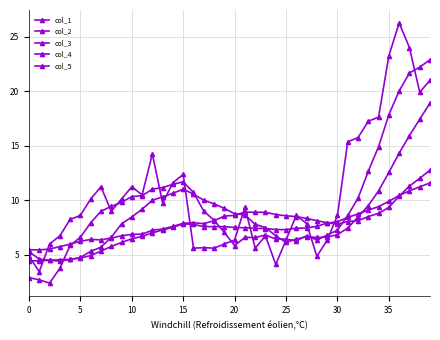

What is the highest value of the col_1 series?

22.9